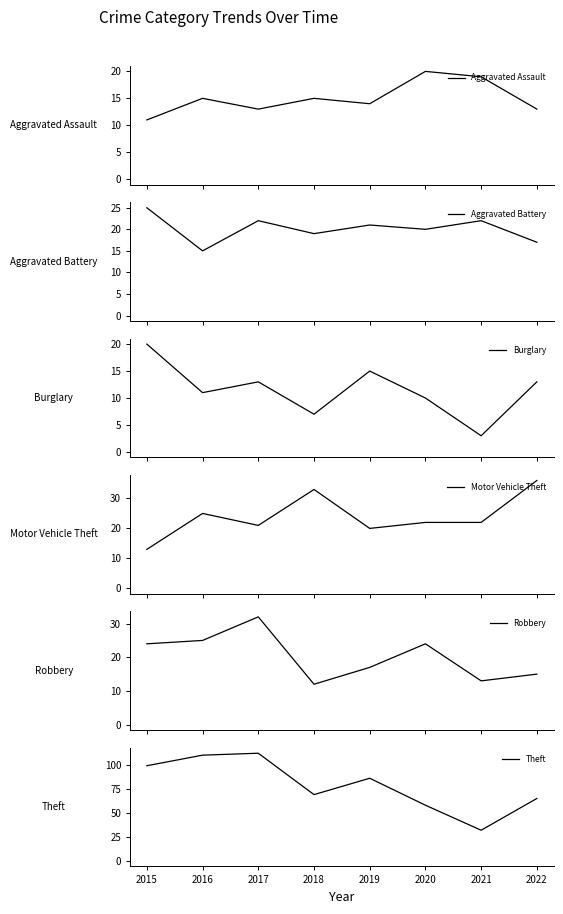

Is it true that Robbery equals 26 at 2022?

False